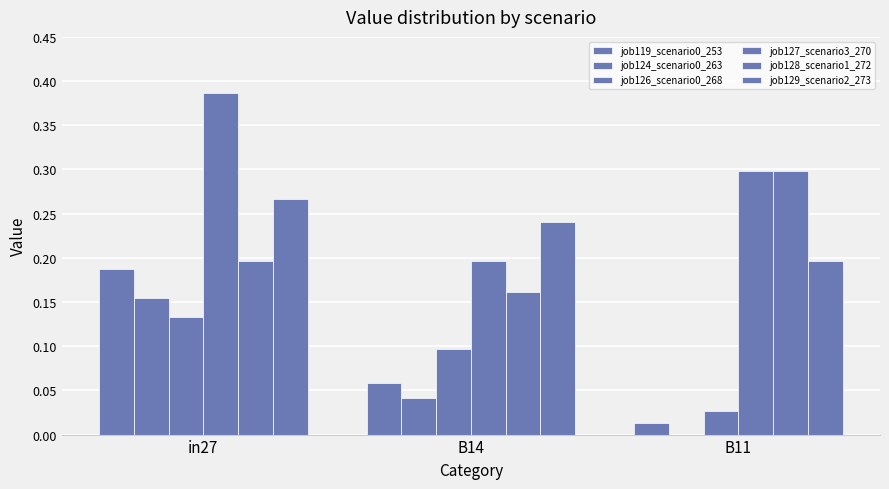

Are the bars horizontal?

No